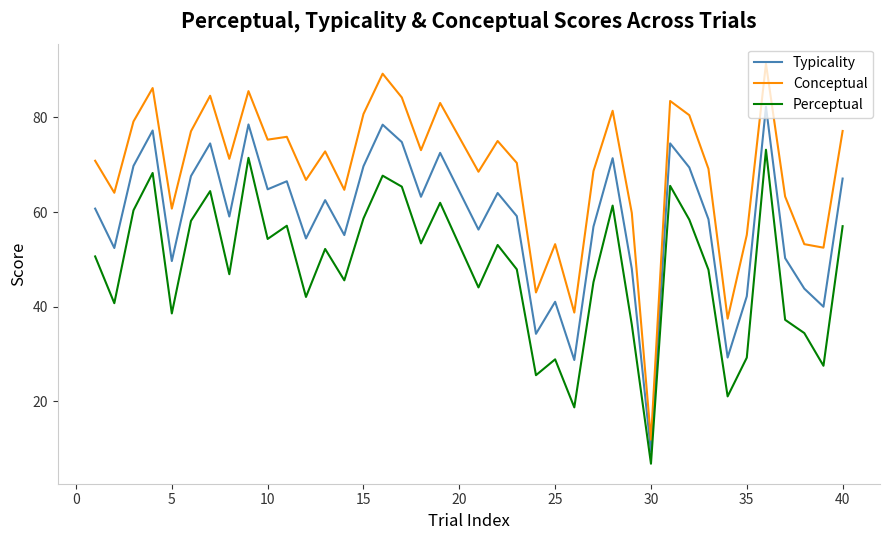

What is the highest value of the Perceptual series?

73.2